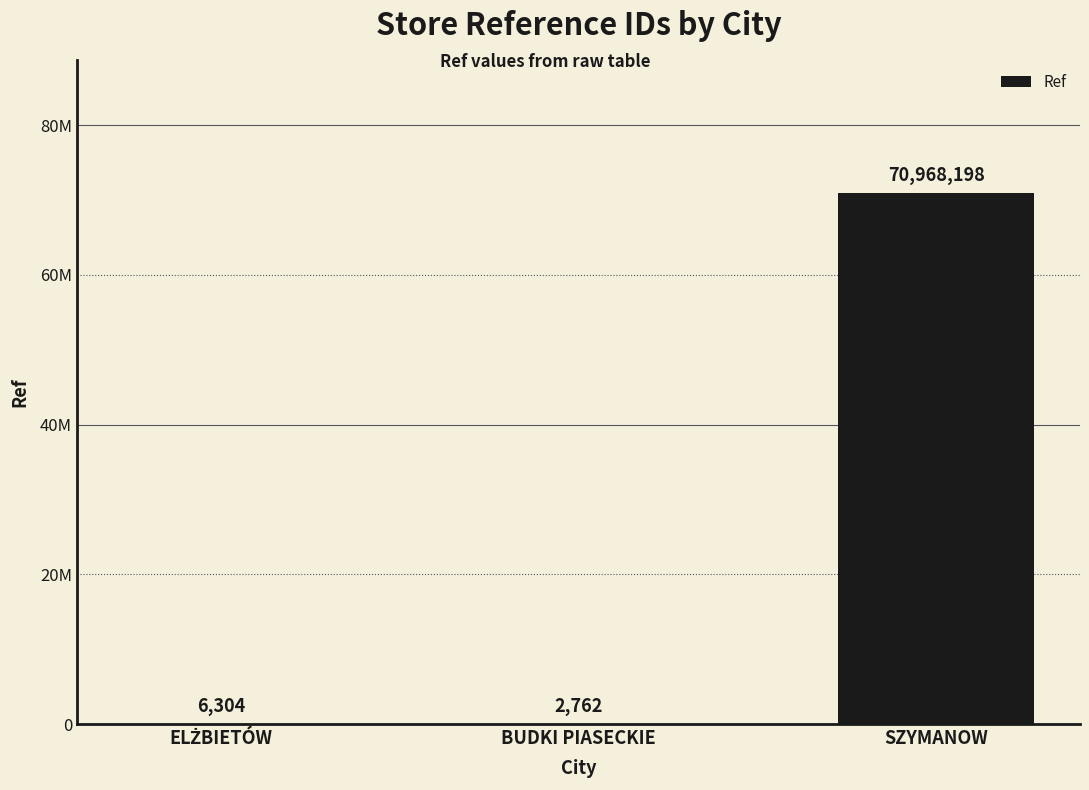

Which has a higher value, BUDKI PIASECKIE or ELŻBIETÓW?

ELŻBIETÓW